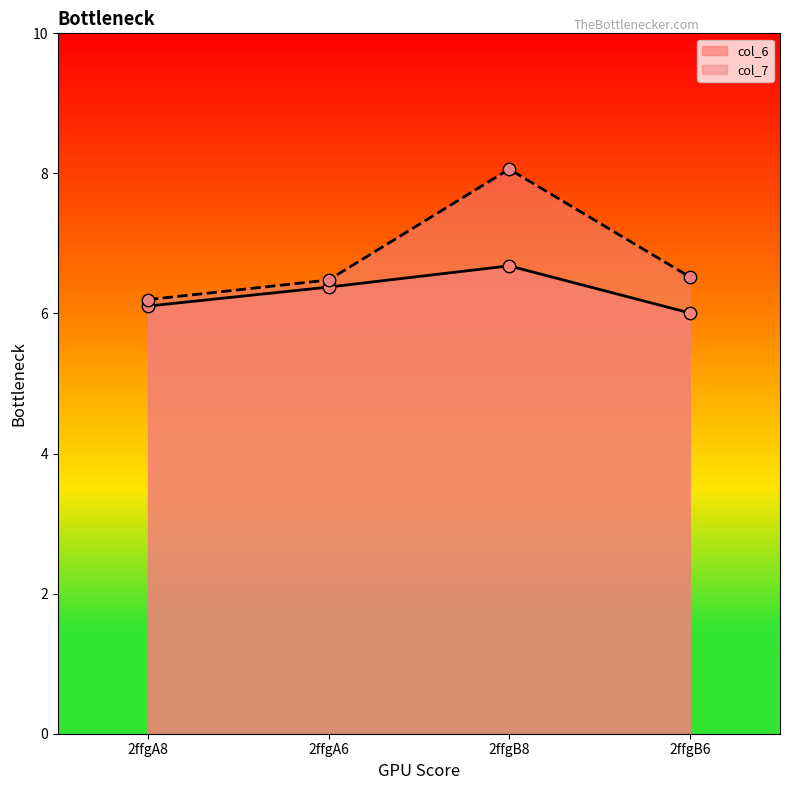

What are all the series names shown in the legend?

col_6, col_7